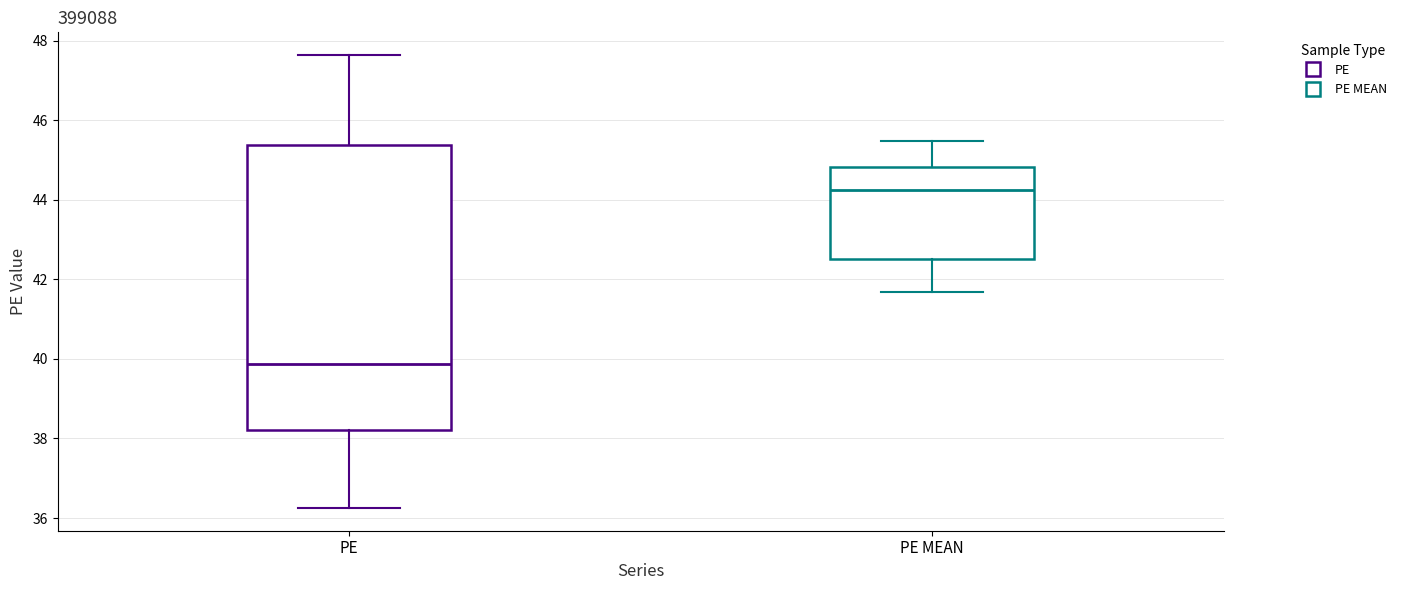

Reading left to right, read every box against the y-axis: the position of its median line, the range the box covers, and the ends of its whiskers. The values are not printed on the chart, so give them approximately, as read against the axis.

PE: median 39.8, box 38.2 to 45.4, whiskers 36.2 to 47.6
PE MEAN: median 44.2, box 42.6 to 44.8, whiskers 41.6 to 45.4